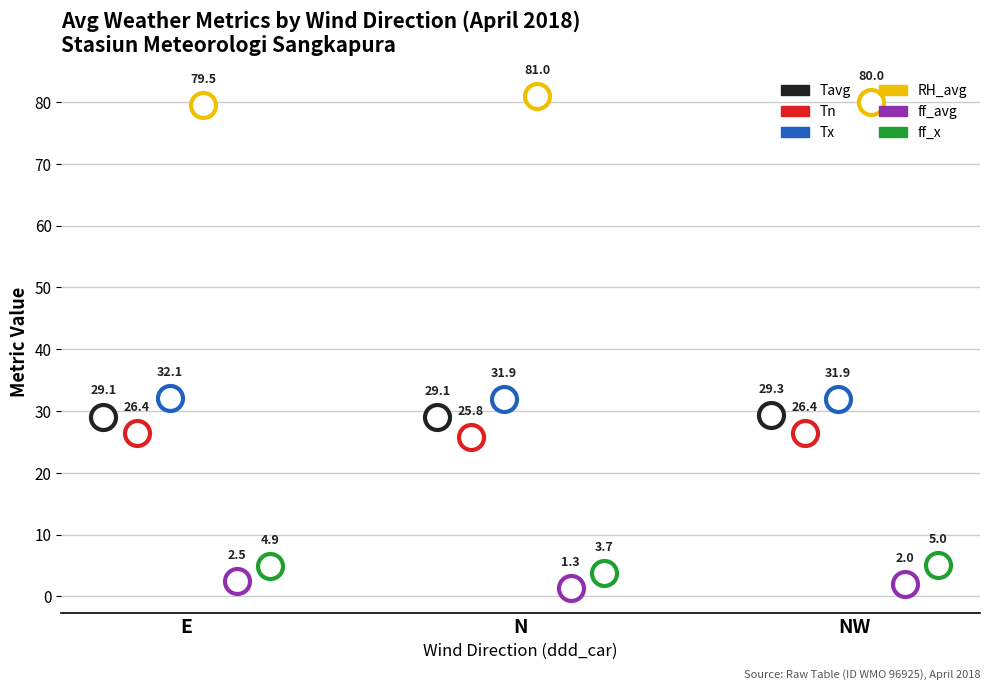

Is it true that RH_avg equals 43.5 at E?

False